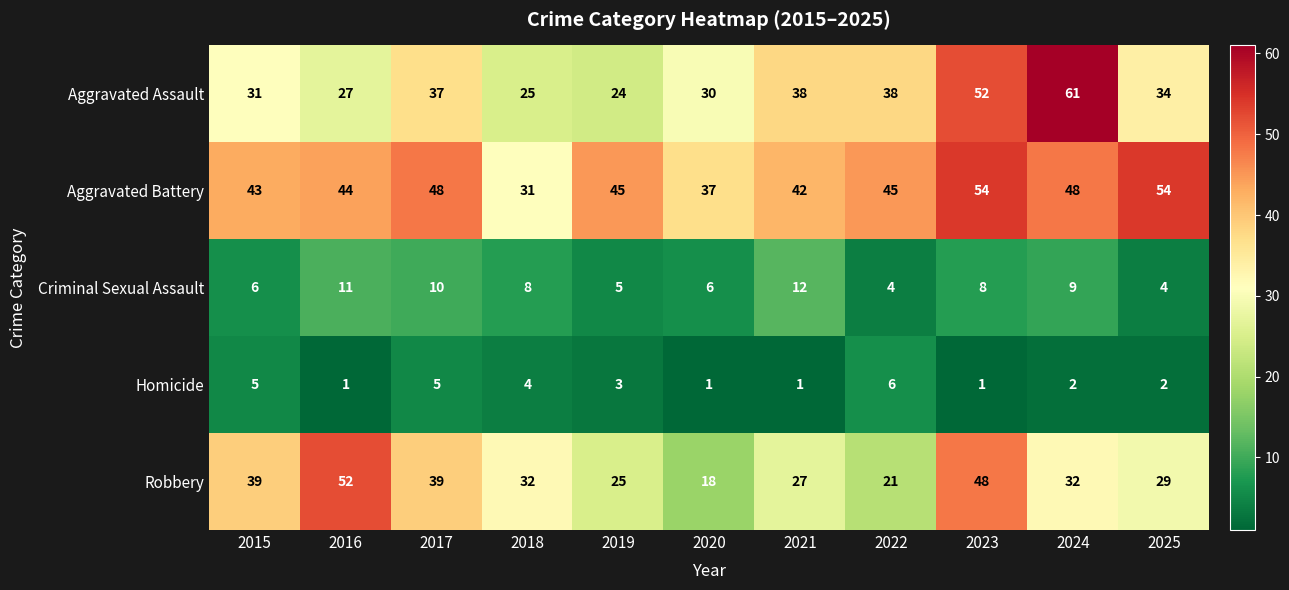

What is the greatest value displayed?

61